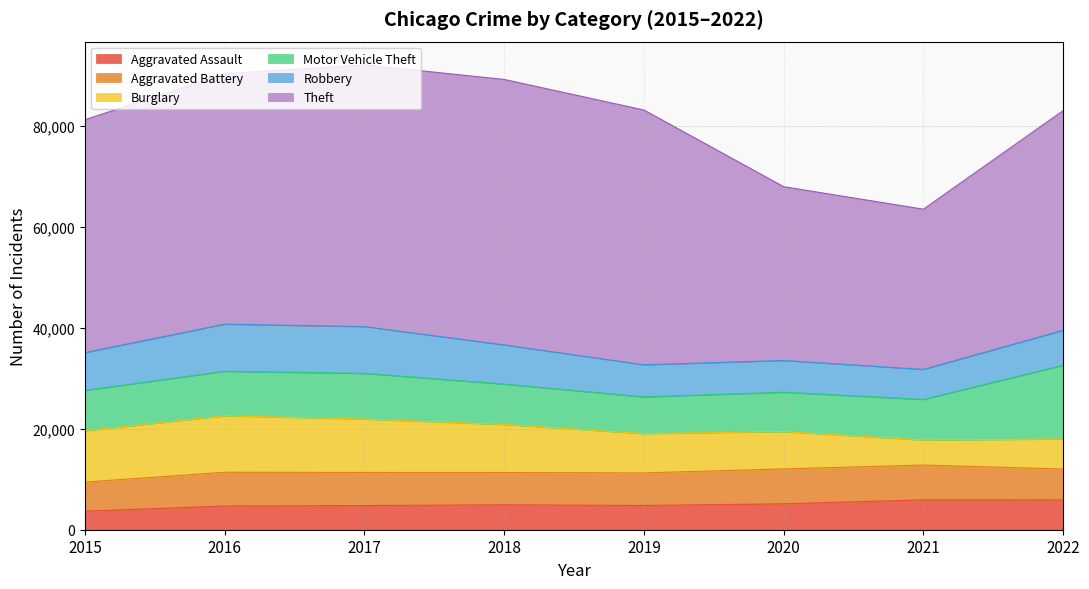

How many lines are shown in the chart?

6